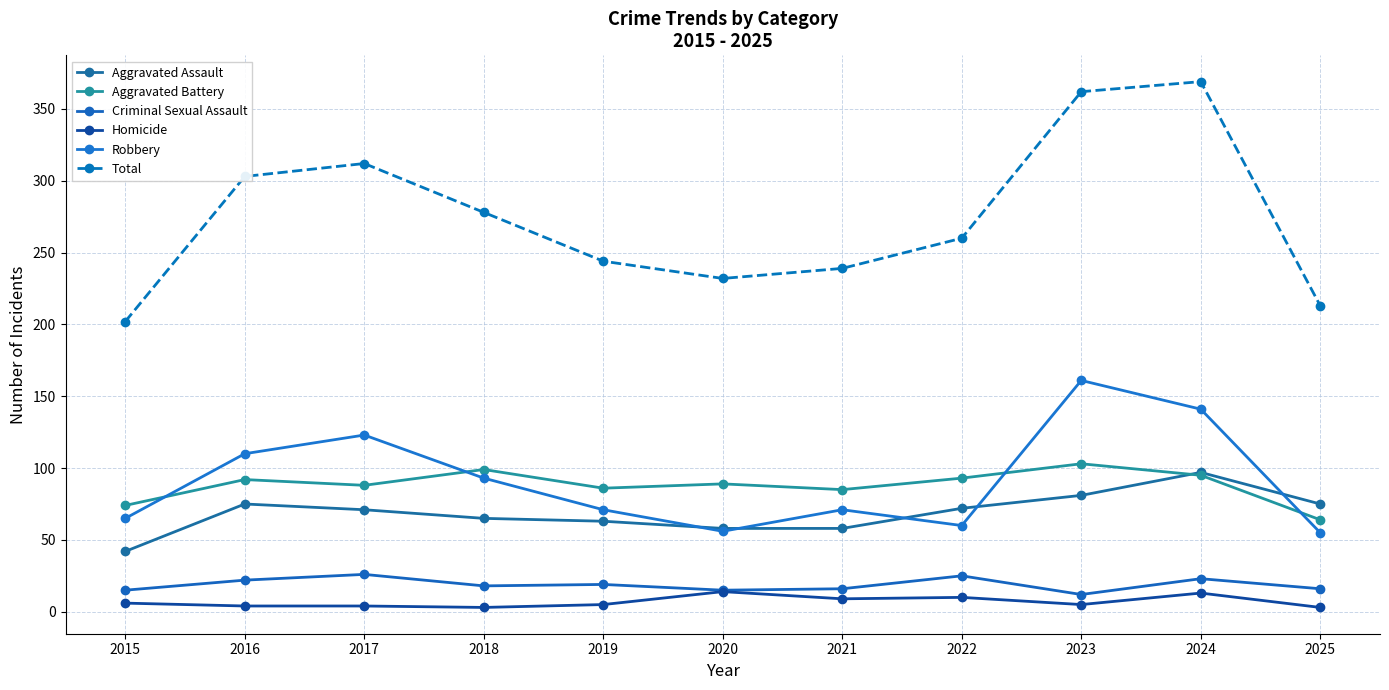

What is the value of the Criminal Sexual Assault point at the 6th from the left?

15